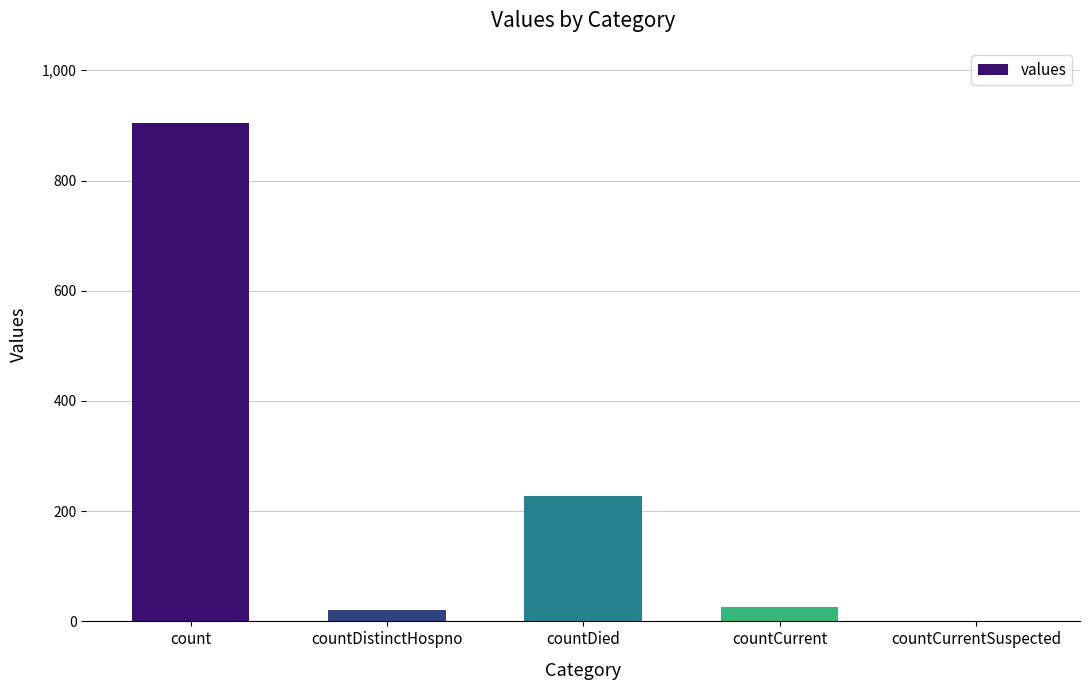

Is it true that the value at countDistinctHospno is 20?

True